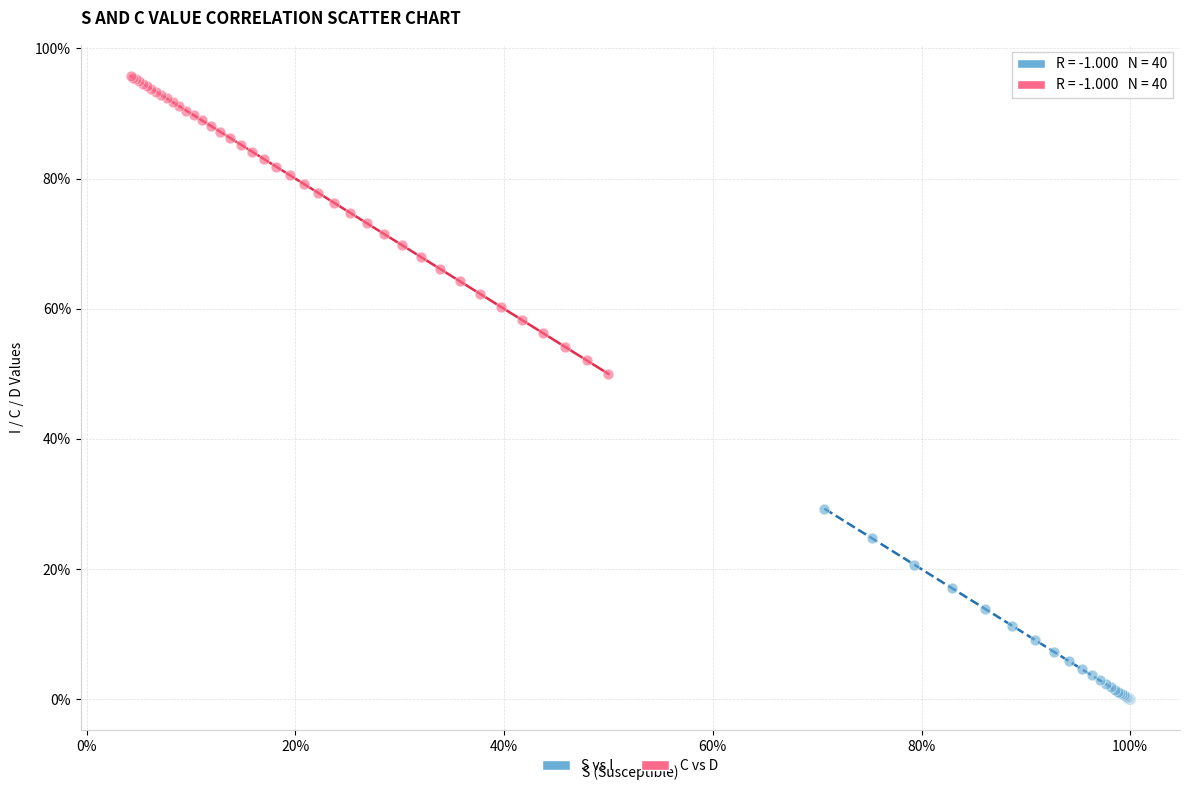

What are all the series names shown in the legend?

S vs I, C vs D